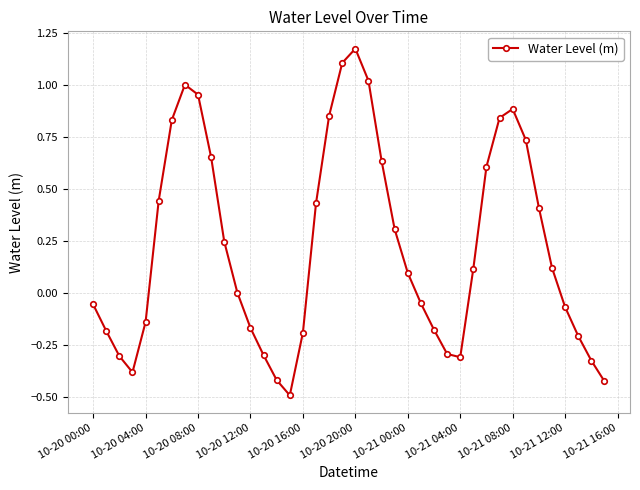

How many interior local valleys (lower than both neighbors) does the data have?

3